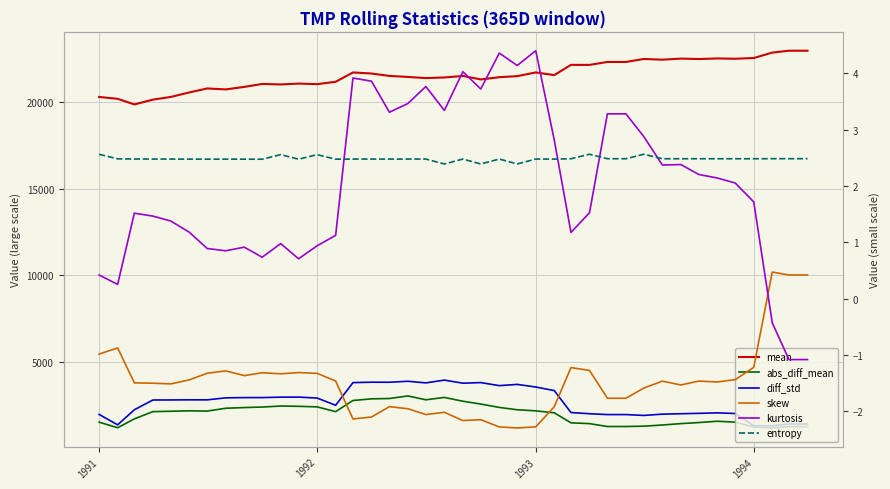

What is the spread (max minus min) of values at 1994?

22572.6